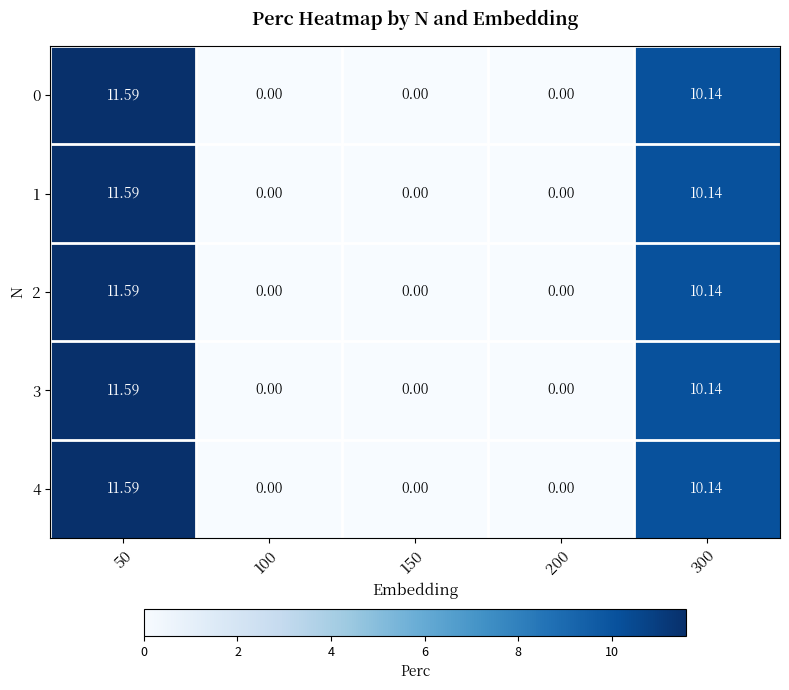

Reading left to right, list all the values displayed in this chart.

0: 50=11.6	100=0.0	150=0.0	200=0.0	300=10.1
1: 50=11.6	100=0.0	150=0.0	200=0.0	300=10.1
2: 50=11.6	100=0.0	150=0.0	200=0.0	300=10.1
3: 50=11.6	100=0.0	150=0.0	200=0.0	300=10.1
4: 50=11.6	100=0.0	150=0.0	200=0.0	300=10.1